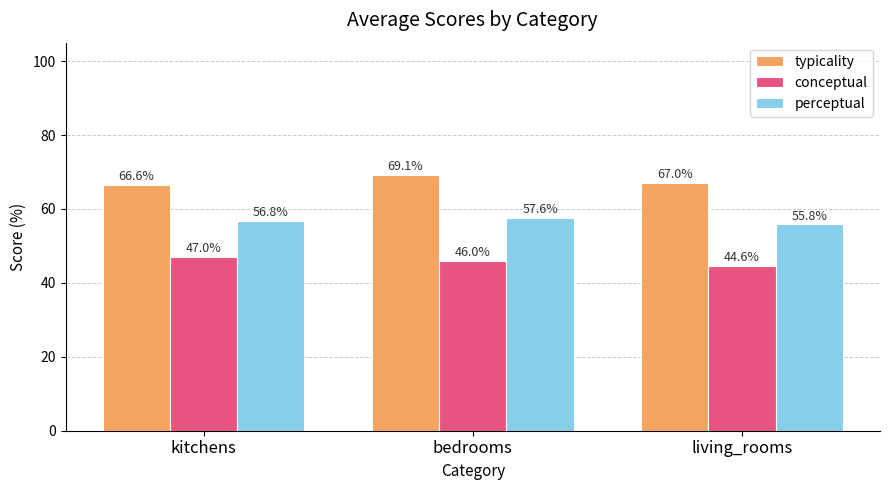

What is the difference between the second highest and minimum values in the typicality series?

0.5